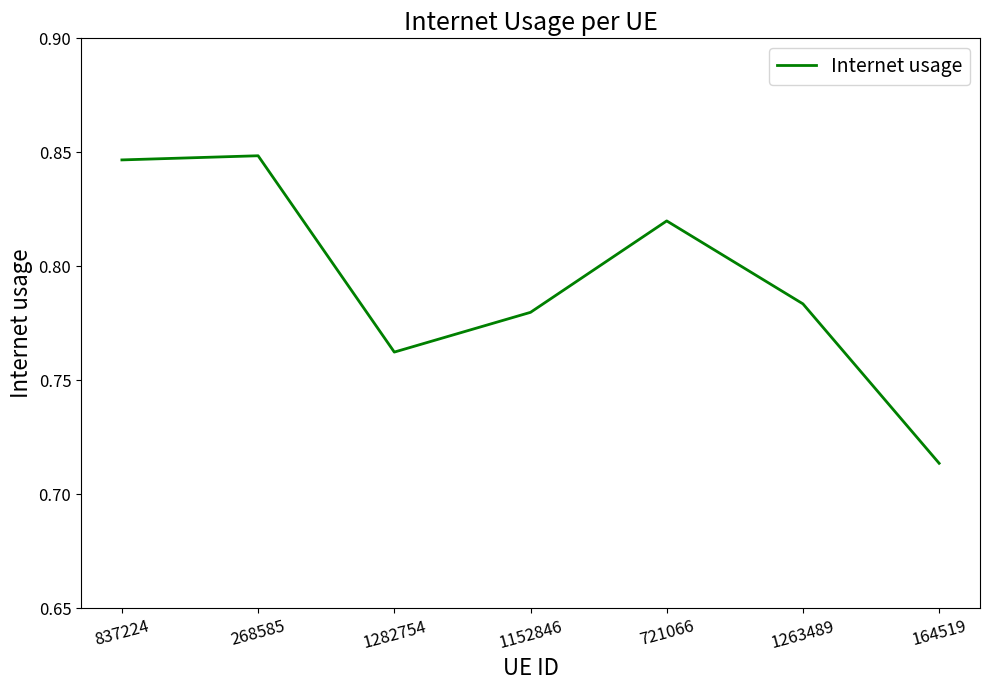

Which has a higher value, 1282754 or 1152846?

1152846